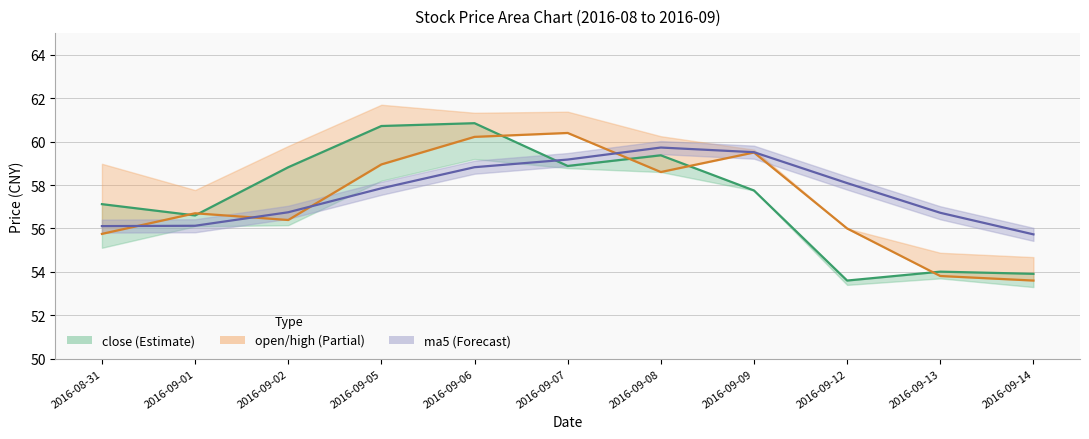

The value of close at 2016-09-02 is 58.8. True or false?

True